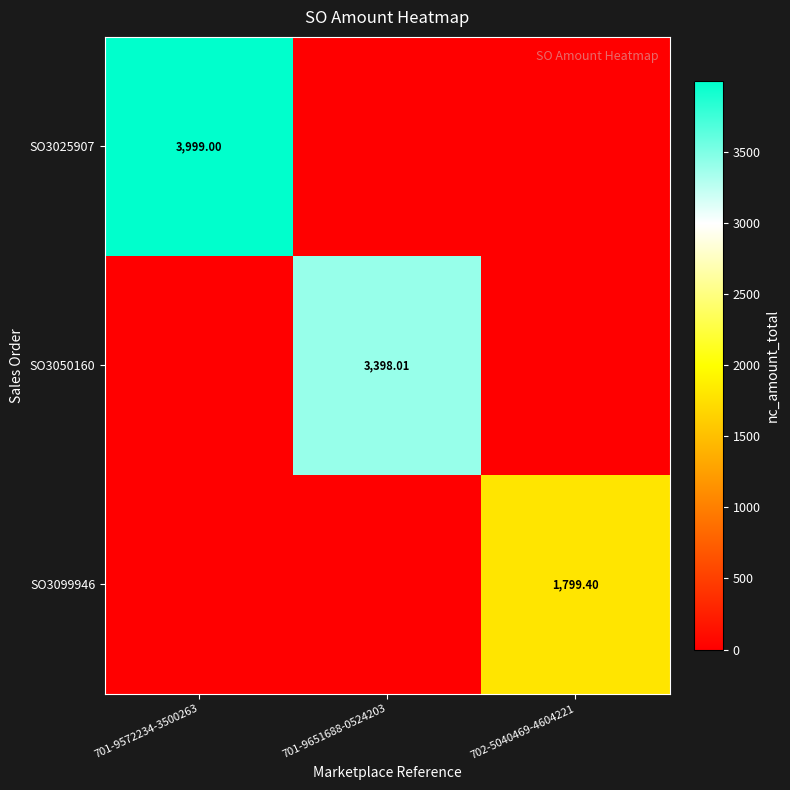

Which category has the highest value across all series?

701-9572234-3500263